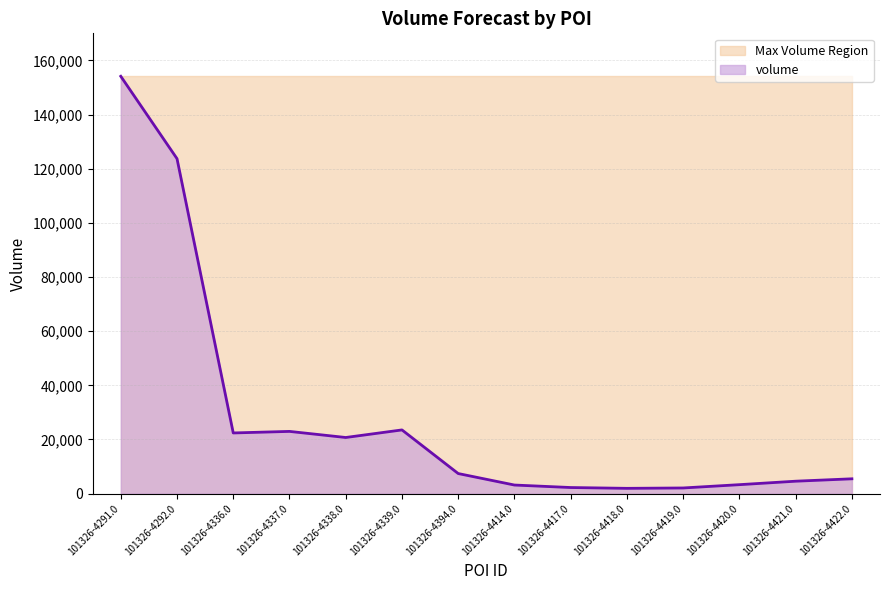

Reading left to right, extract all data points from this chart.

154140	123706	22409	22983	20731	23530	7417	3174	2254	1952	2091	3311	4590	5475